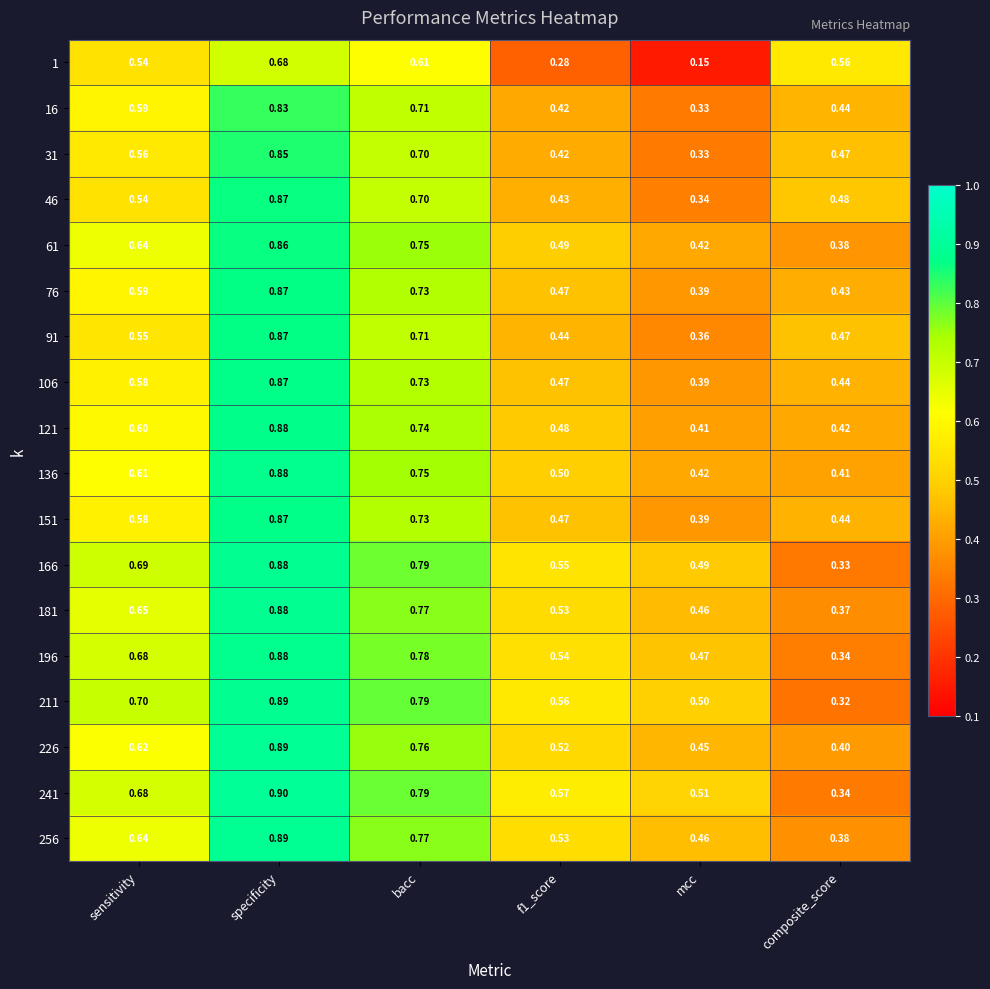

Is the value of 181 at bacc greater than the value of 166 at specificity?

No